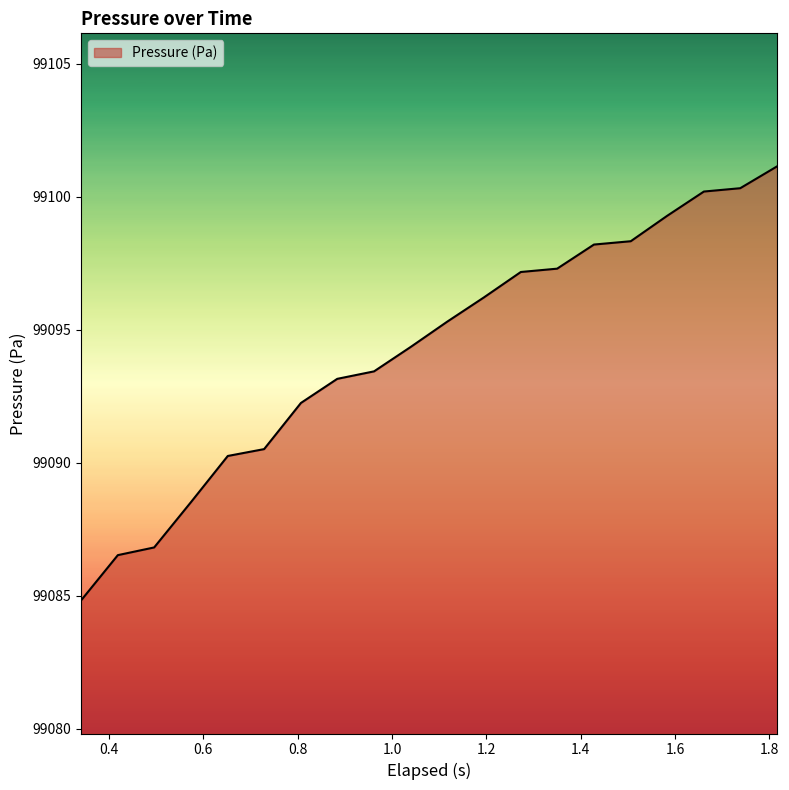

What is the maximum value shown in the chart?

99101.1